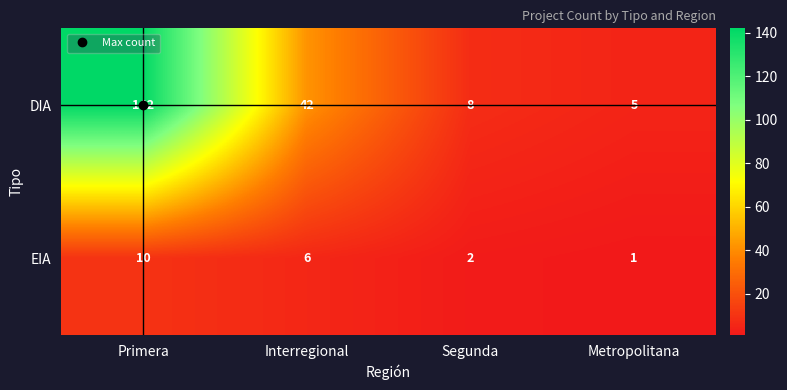

Which series has the widest spread of values?

DIA